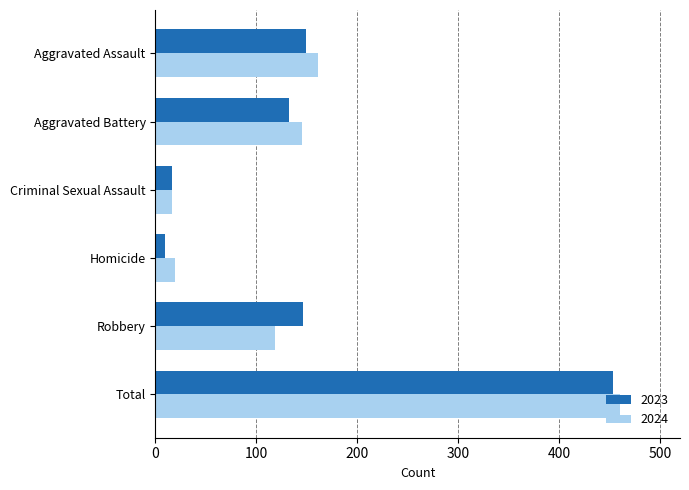

What is the difference between the maximum and minimum values in the 2024 series?

444